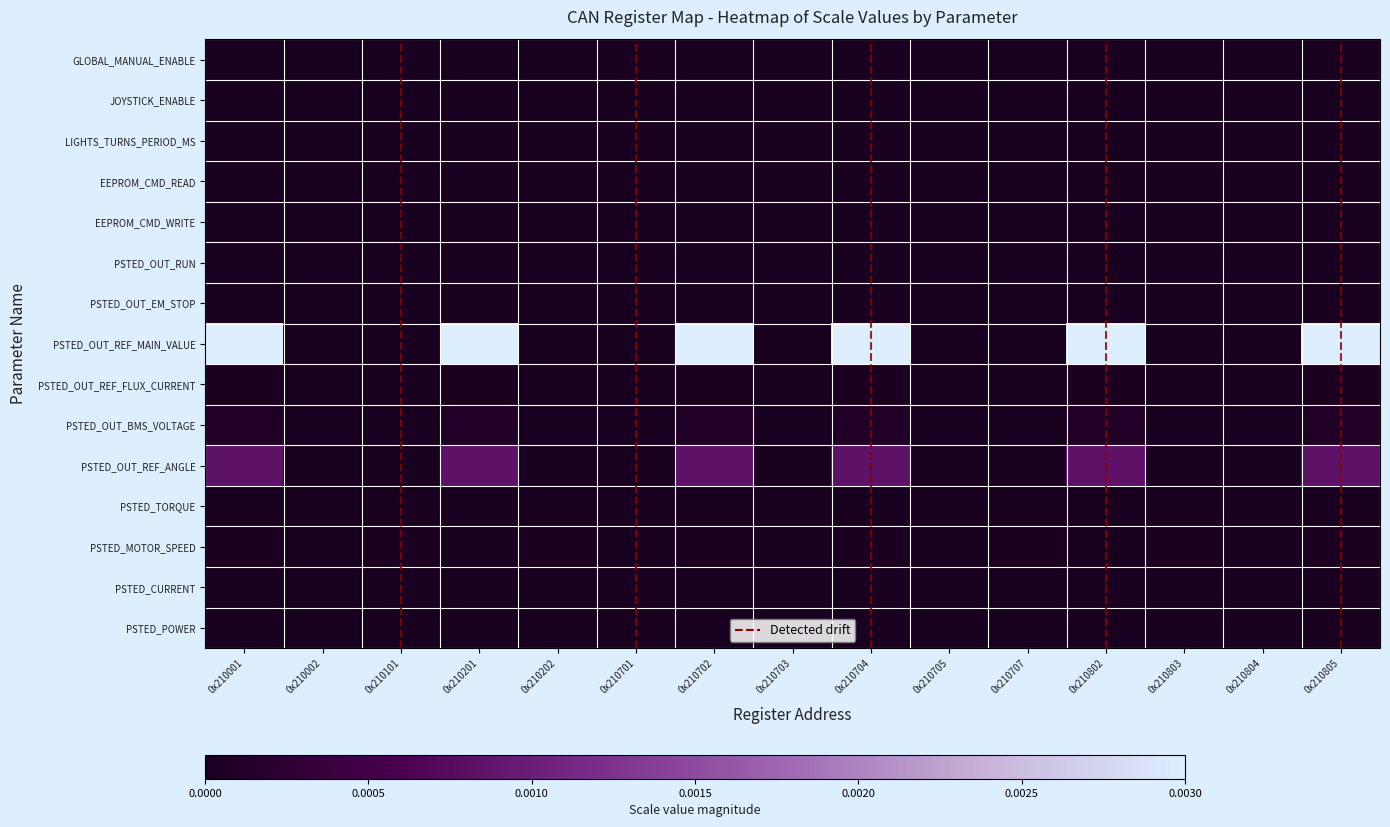

Which series has the widest spread of values?

PSTED_OUT_REF_MAIN_VALUE